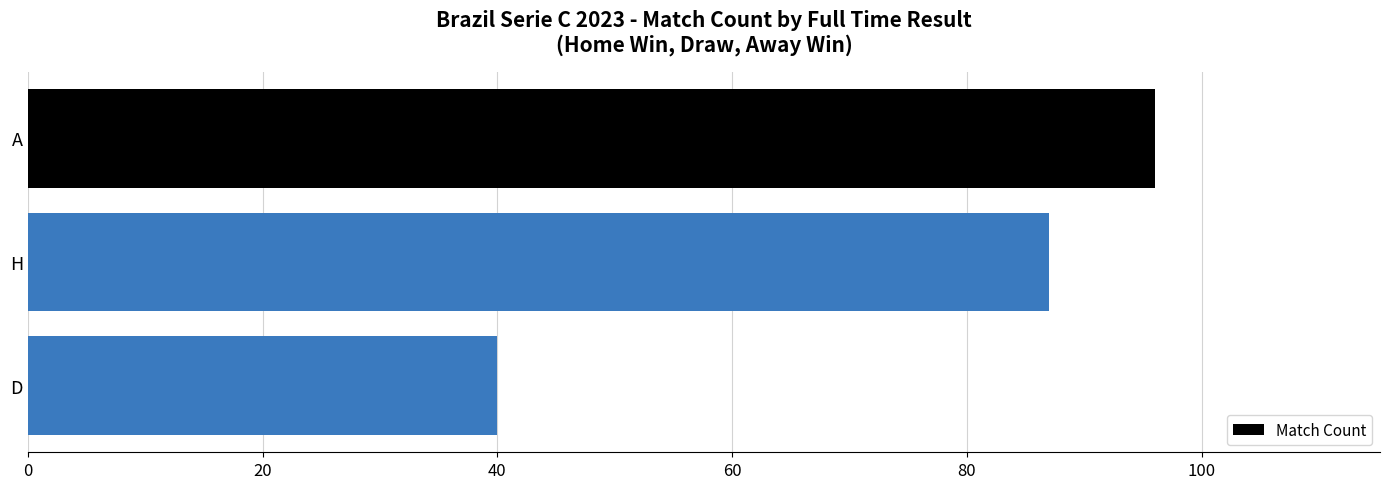

How many bars are there in total?

3